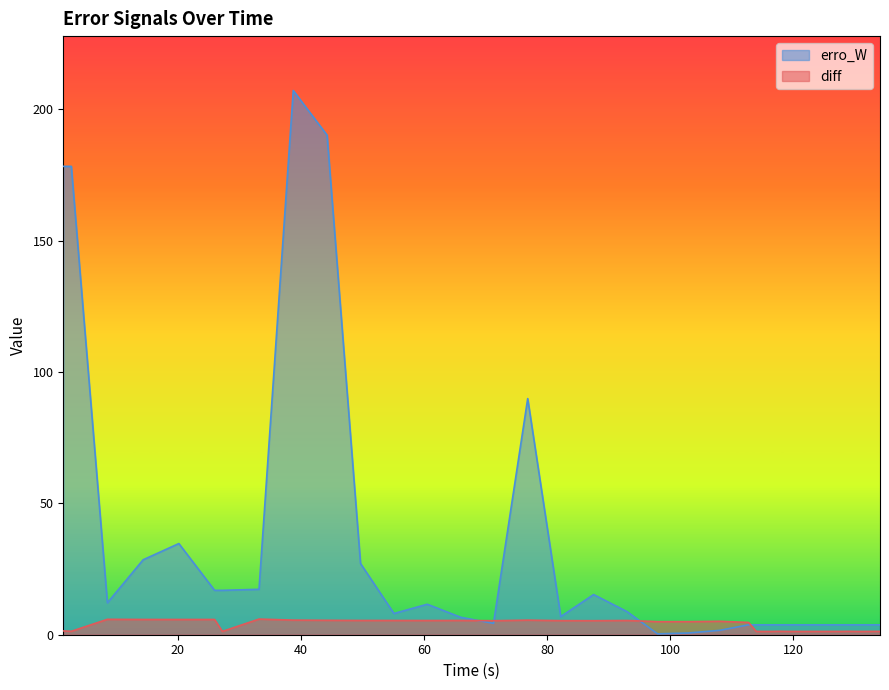

What is the difference between the maximum and minimum values in the erro_W series?

206.7